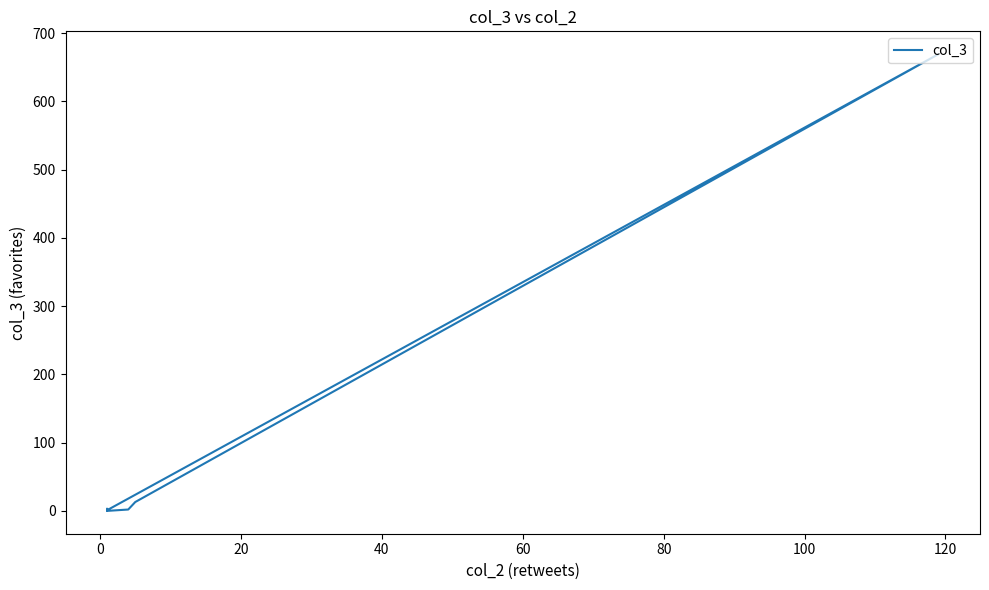

How many points are higher than both their immediate neighbors (excluding endpoints)?

1